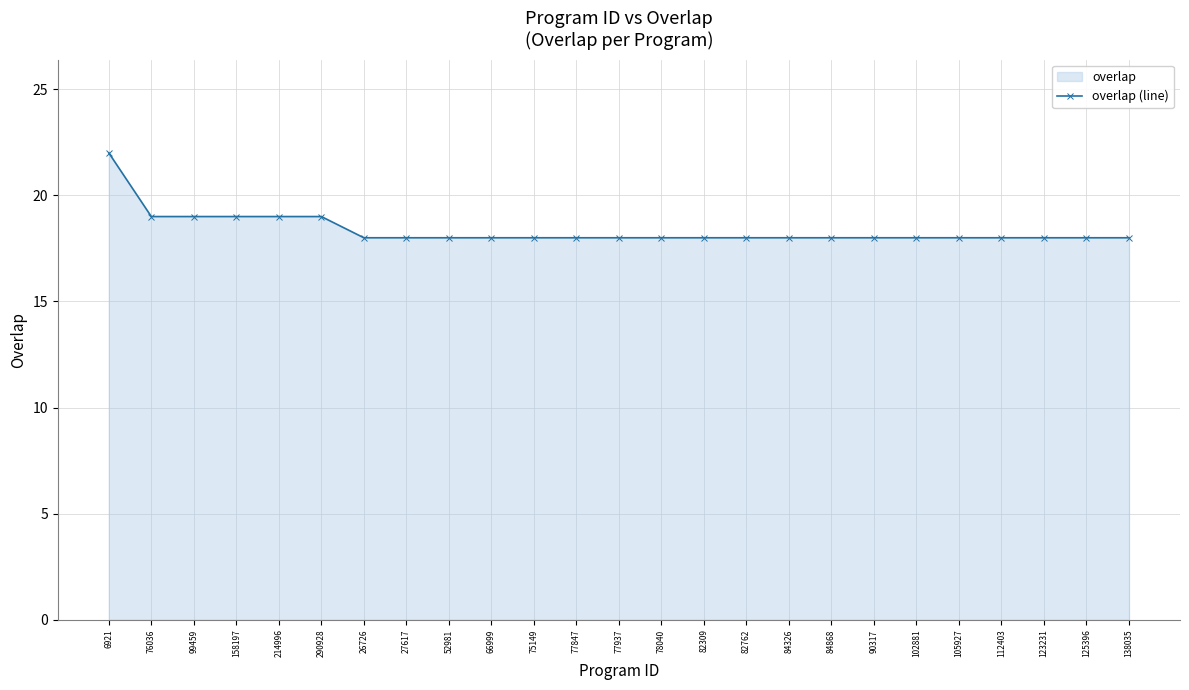

Approximately how many times larger is the value at 82762 compared to 6921?

0.8